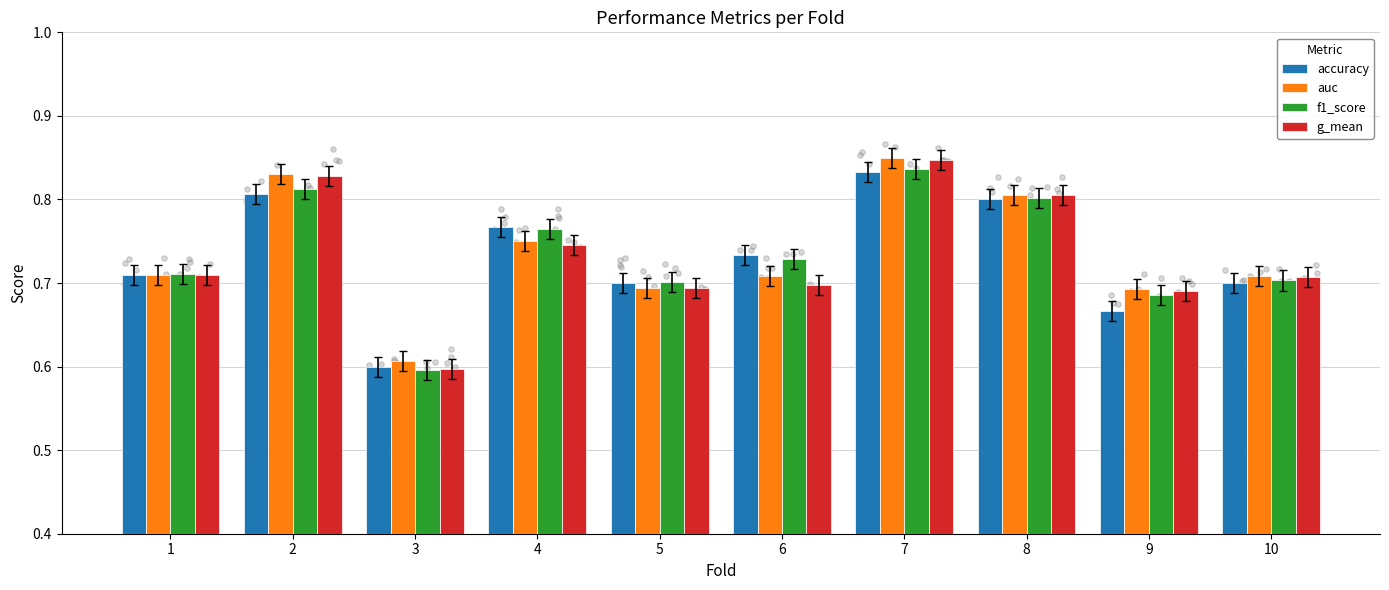

Which series reaches the minimum Y coordinate?

f1_score